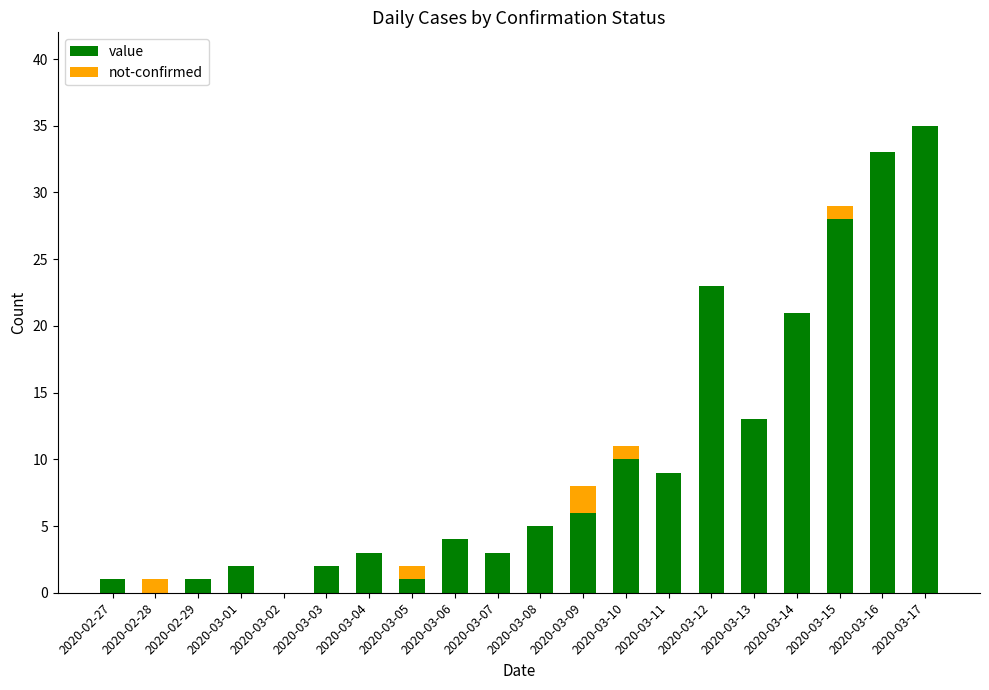

Is it true that value equals 2 at 2020-03-03?

True